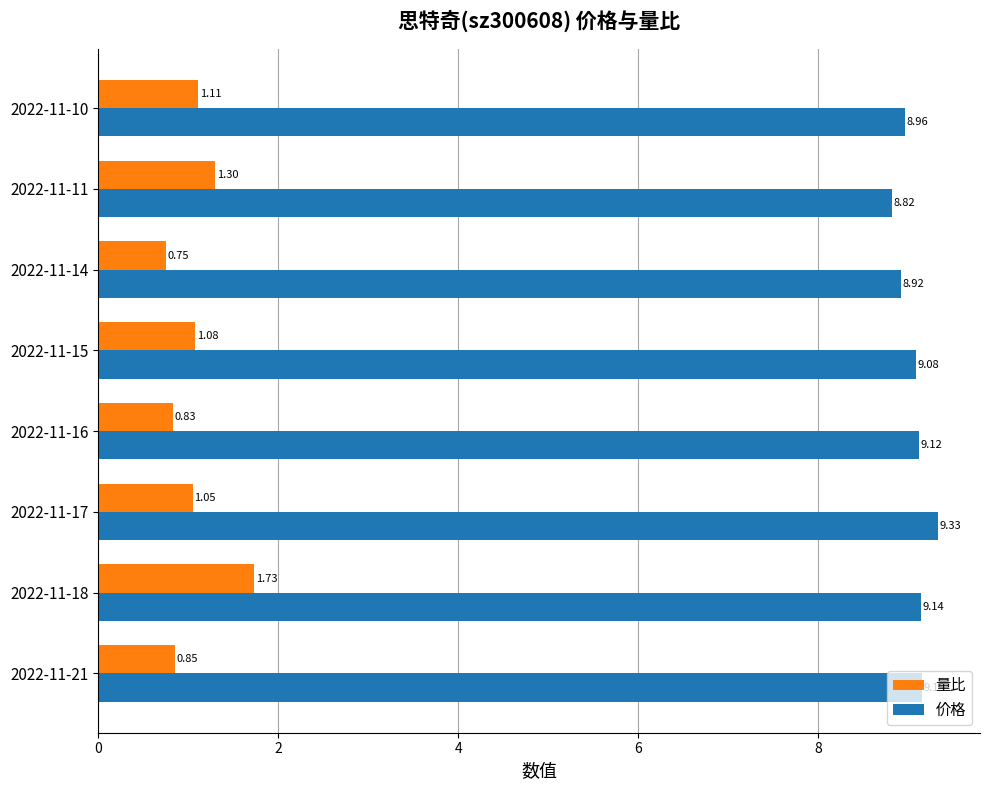

List the series in order of their overall mean, lowest first.

量比, 价格